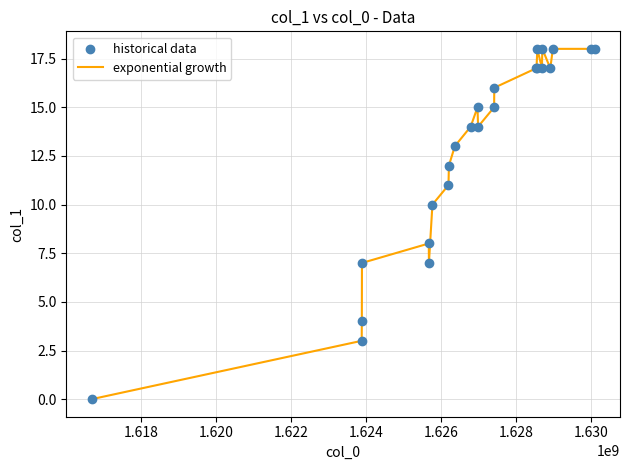

What is the difference between the maximum and minimum values?

18